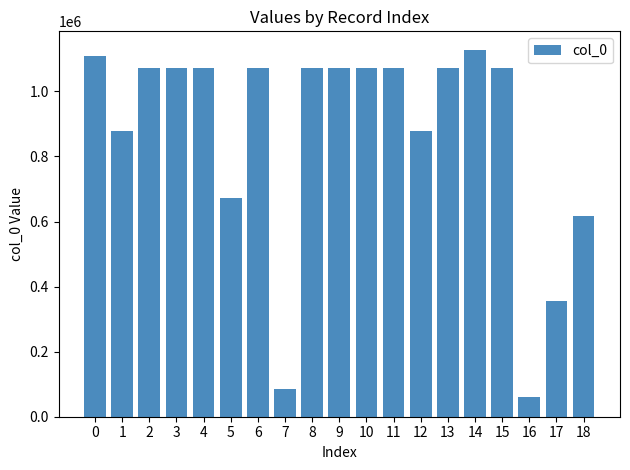

Read the value at 5.

672214